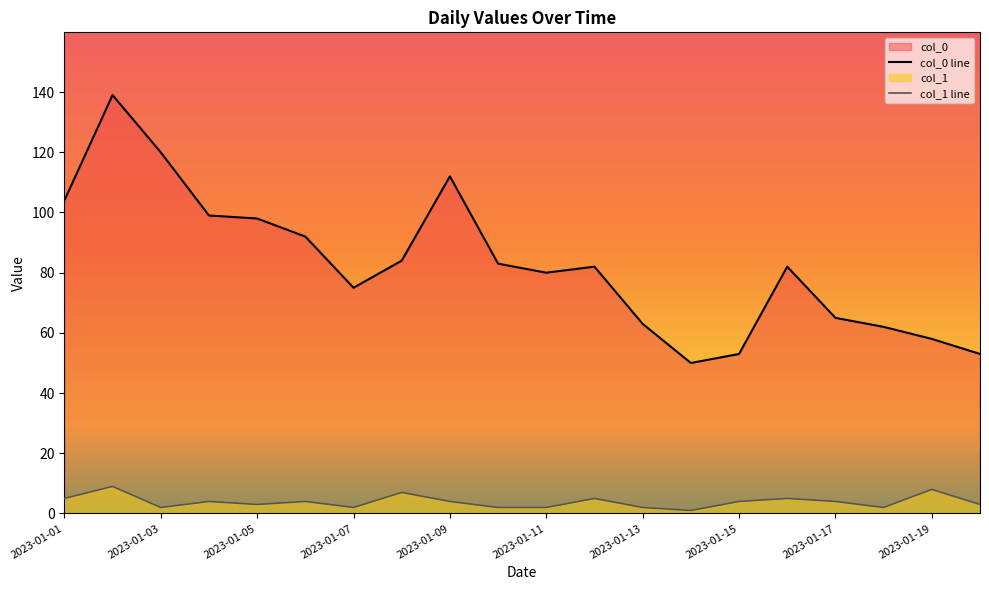

What are all the series names shown in the legend?

col_0, col_1